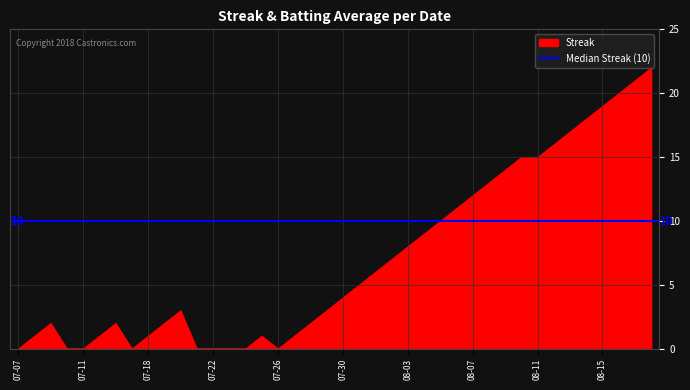

At which category is the sum across all series the highest?

2010-08-18